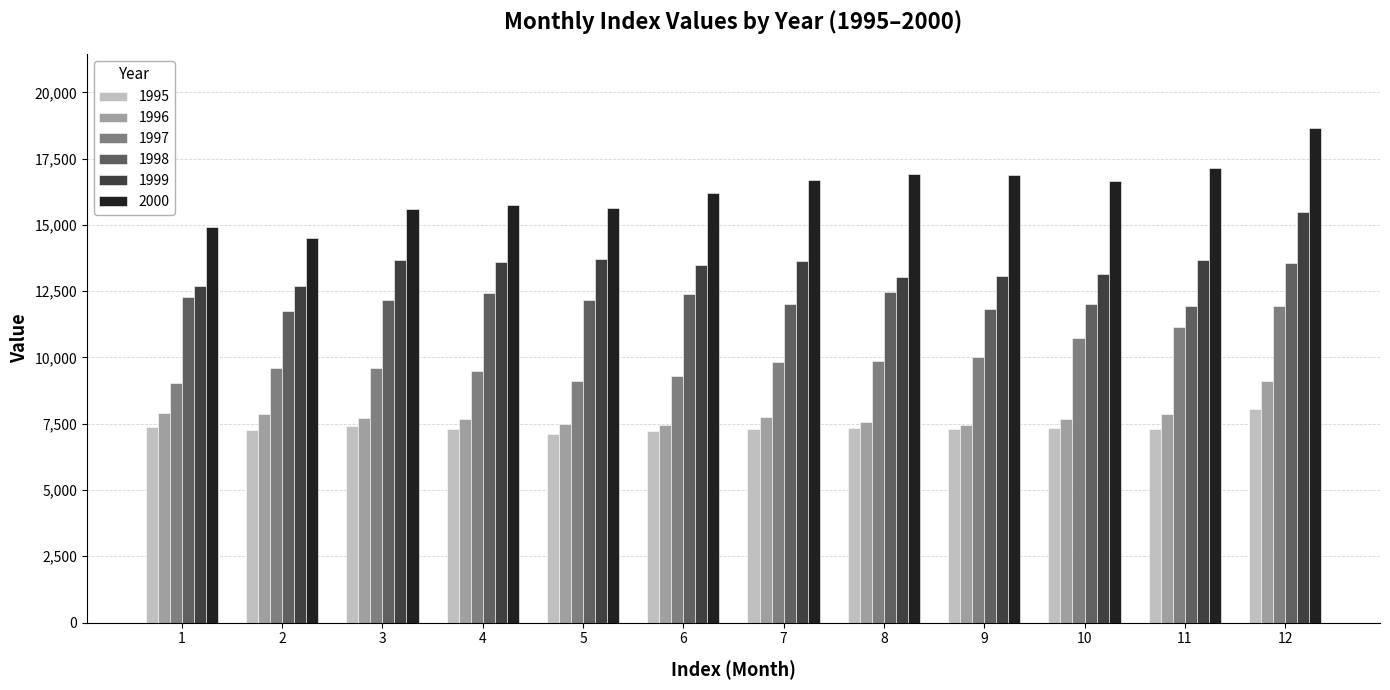

The value of 1999 at 7 is 6167.3. True or false?

False